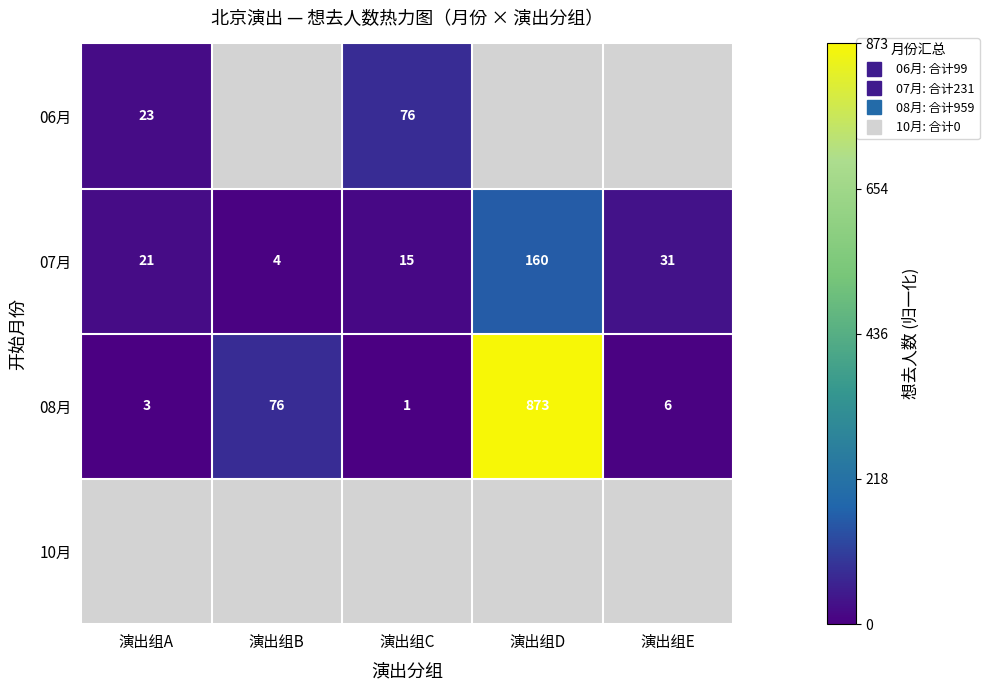

Between 演出组A and 演出组E, which is larger?

演出组E